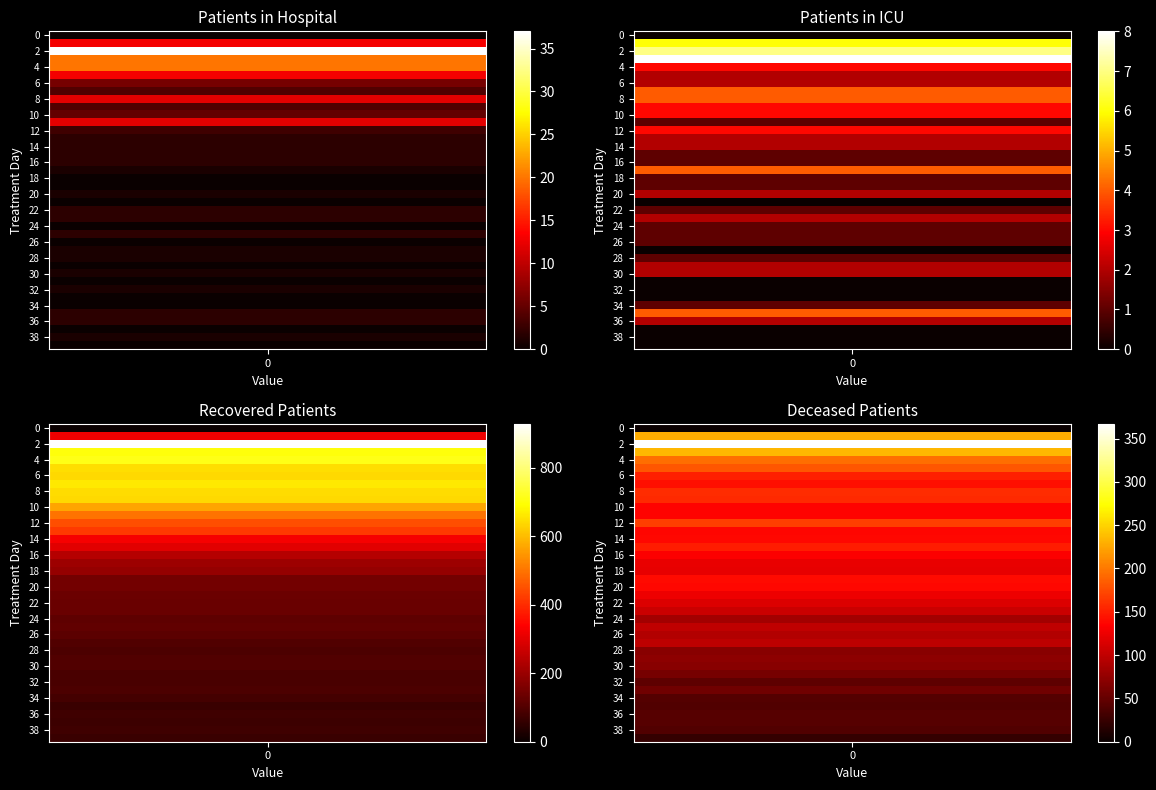

Which series has the largest total across all categories?

recovered_patients